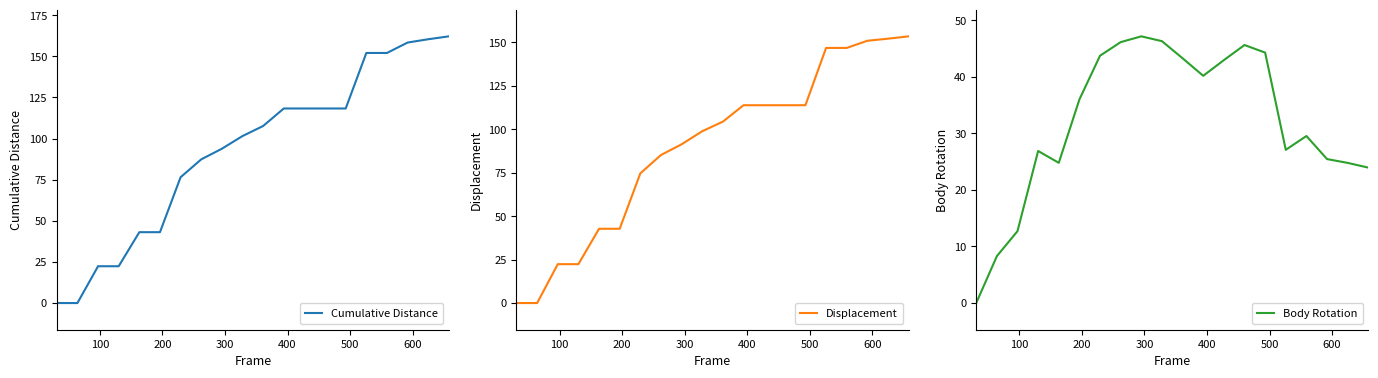

True or false: Body Rotation and Cumulative Distance intersect in this chart.

True